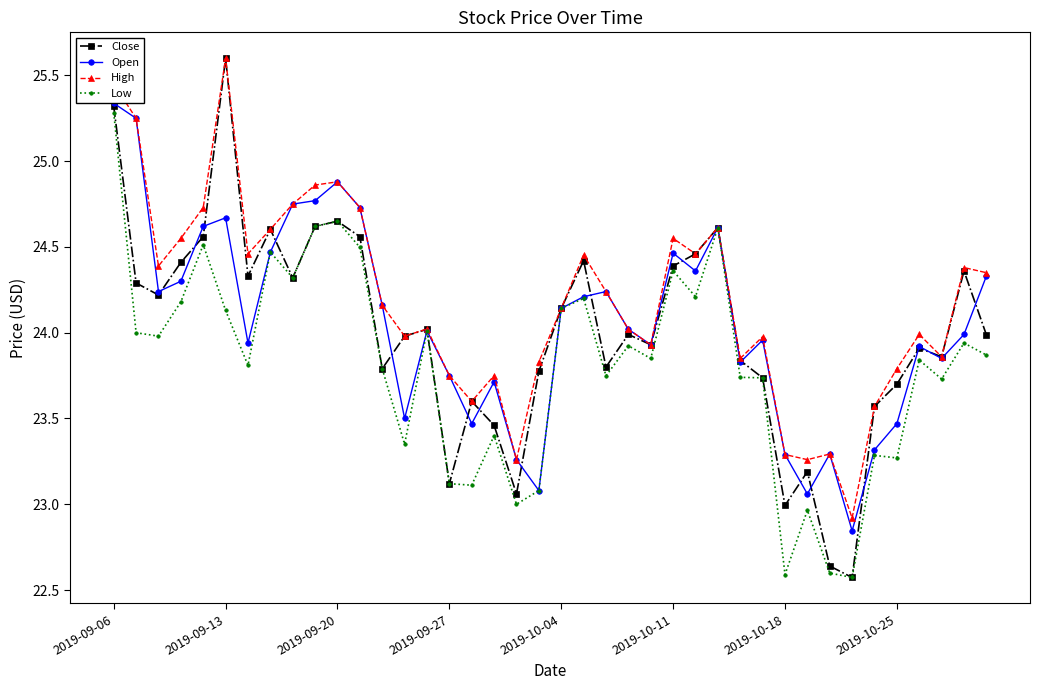

What is the average value of the High series?

24.2